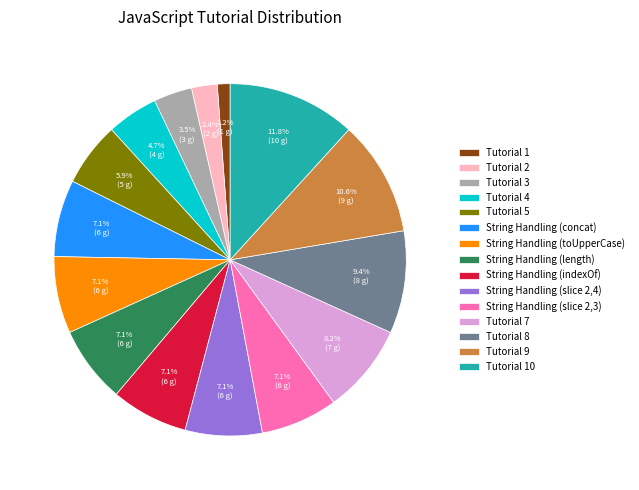

Which category has the smallest portion of the pie?

Tutorial 1